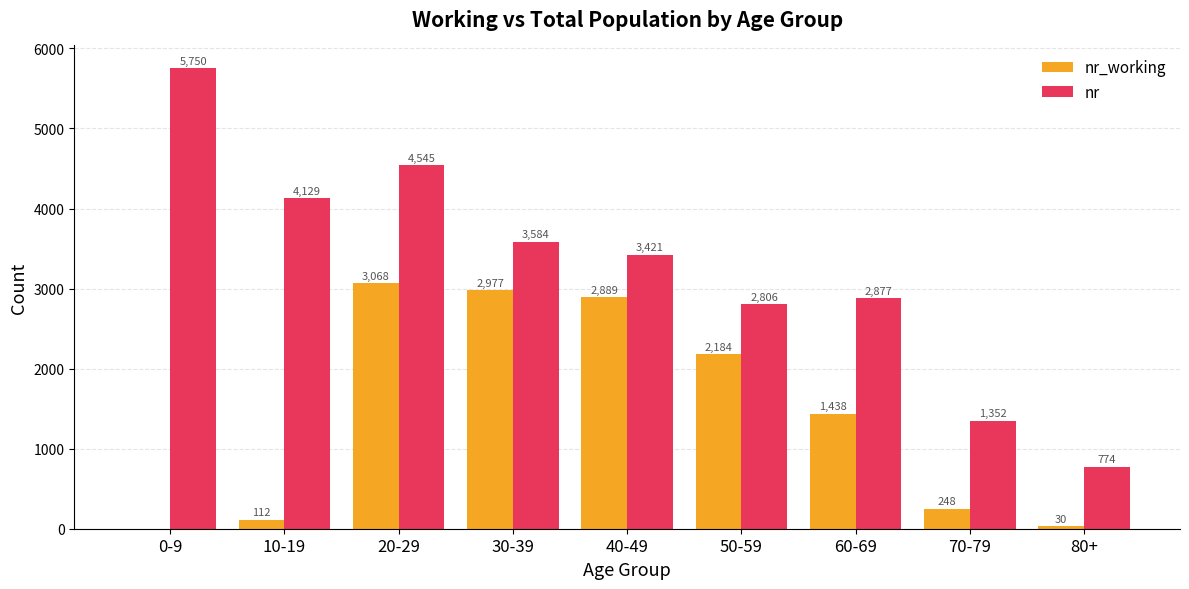

At which category does the chart reach its peak across all series?

0-9